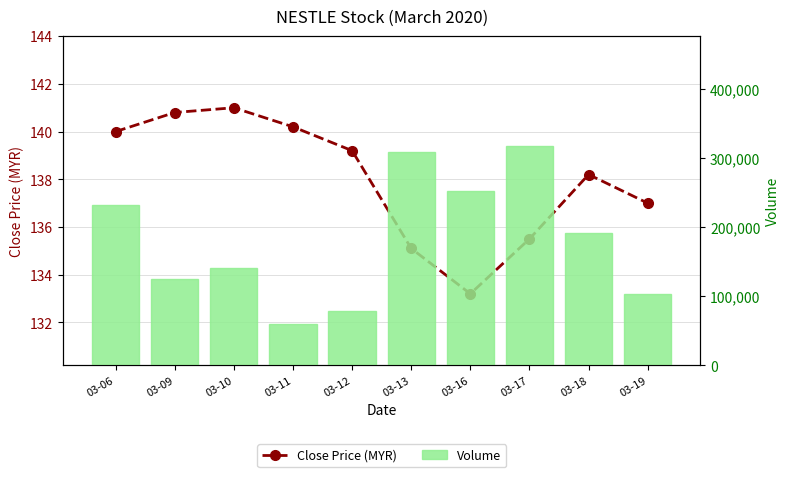

What is the average value of the Close Price (MYR) series?

138.0